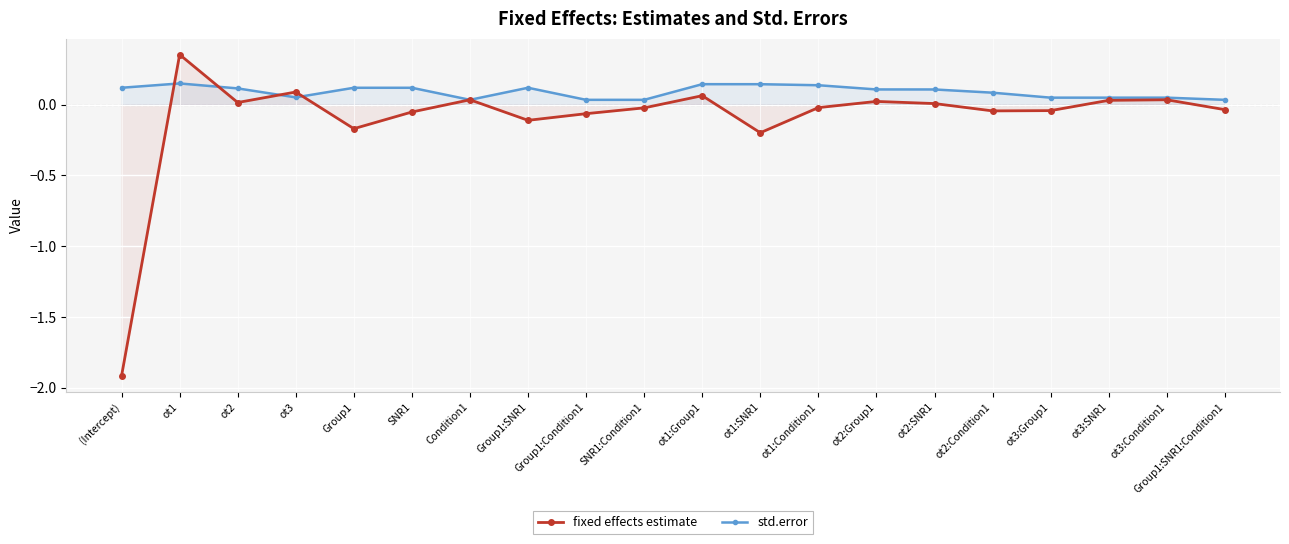

What is the approximate value of fixed effects estimate at Group1:SNR1?

-0.1